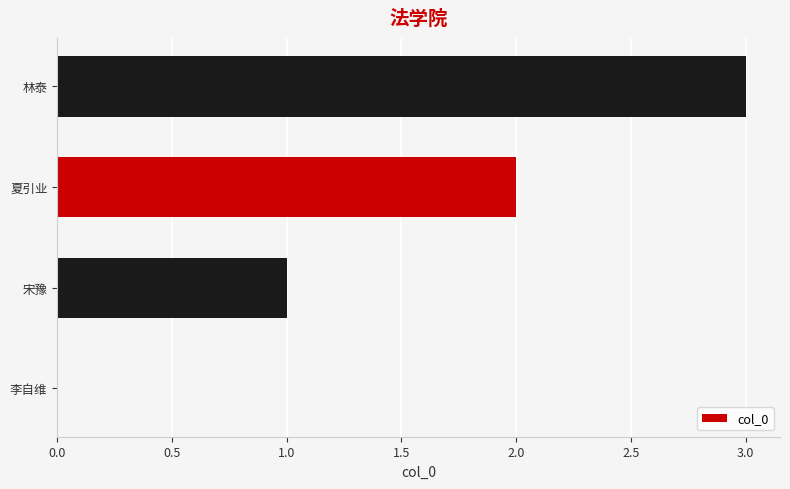

The chart shows a value of 3 at 林泰. True or false?

True